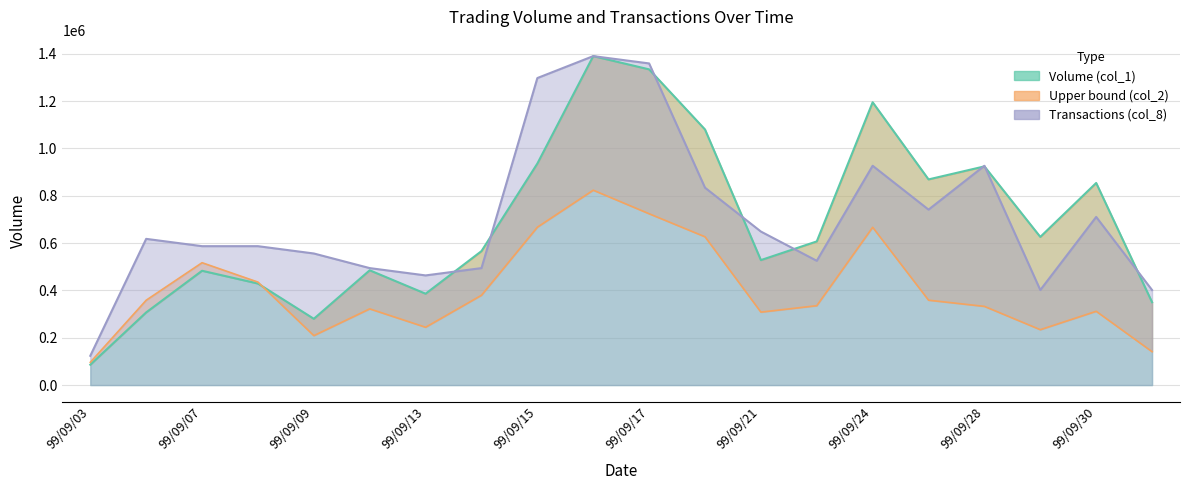

What is the greatest value displayed?

1390000.0